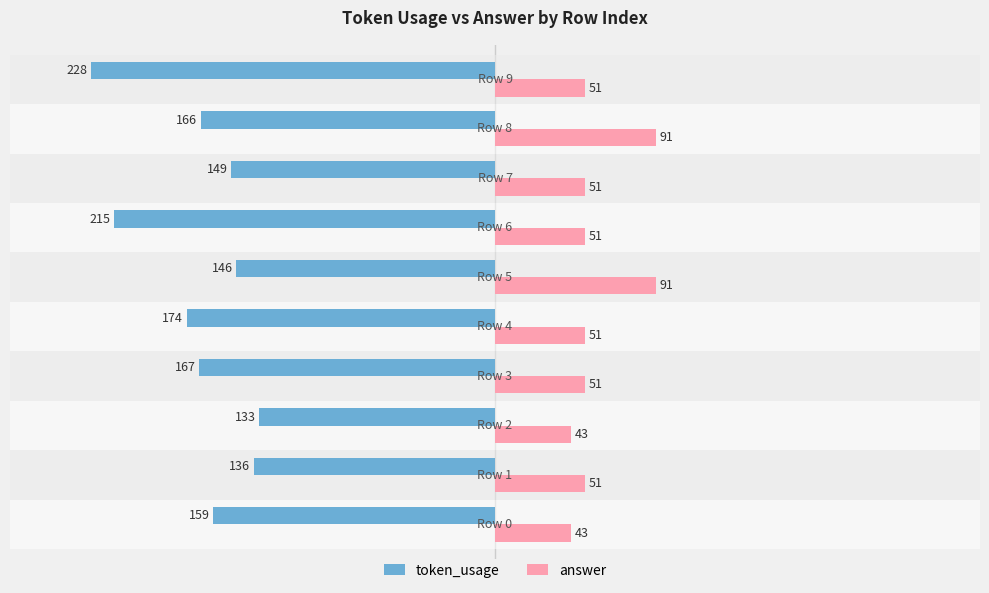

What is the difference between the maximum and second lowest values in the answer series?

48